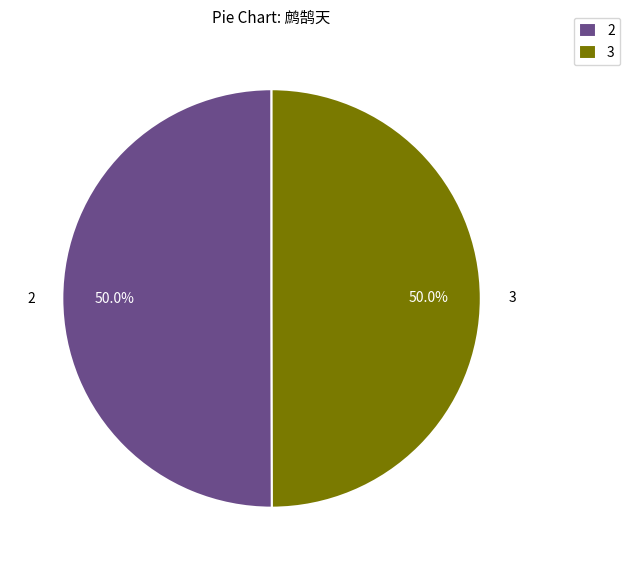

What is the ratio of the value at 2 to the value at 3?

1.0